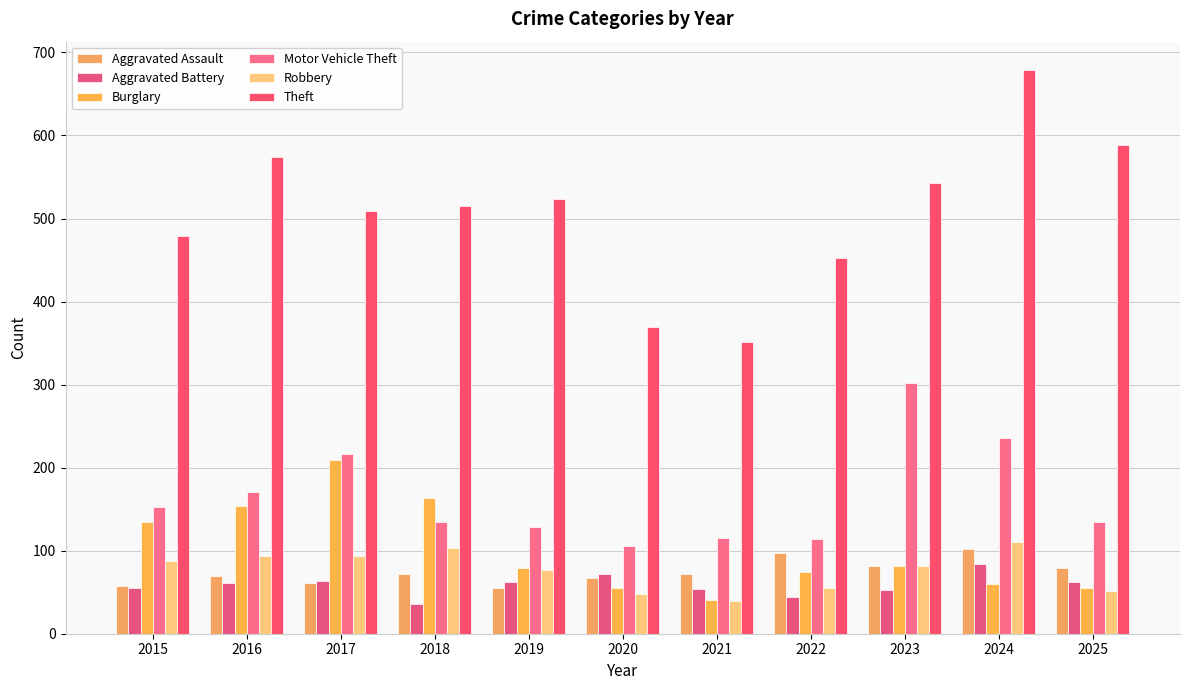

How many bars are there in total?

66